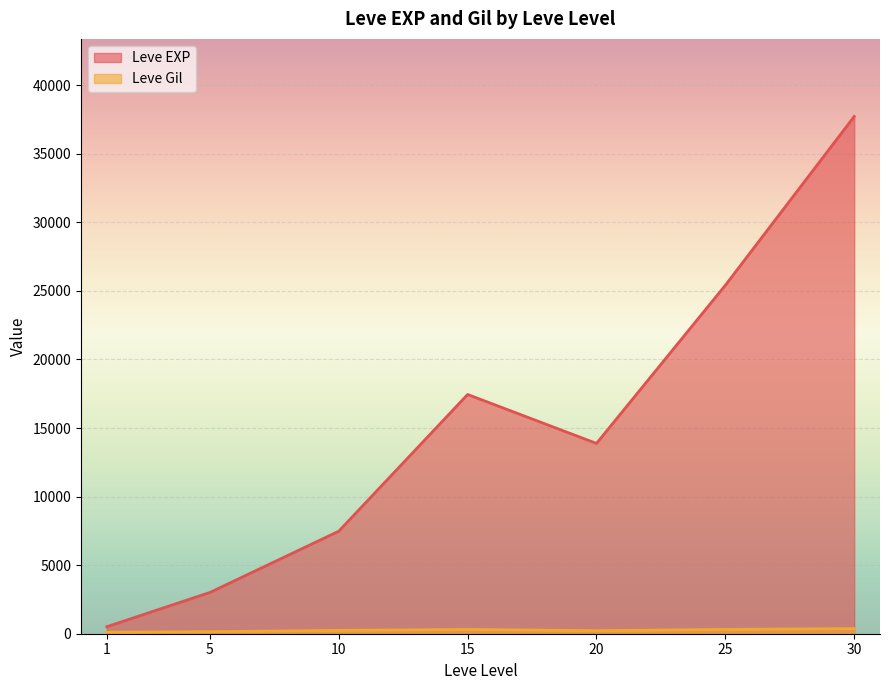

Between 25 and 30, which series saw the biggest shift?

Leve EXP